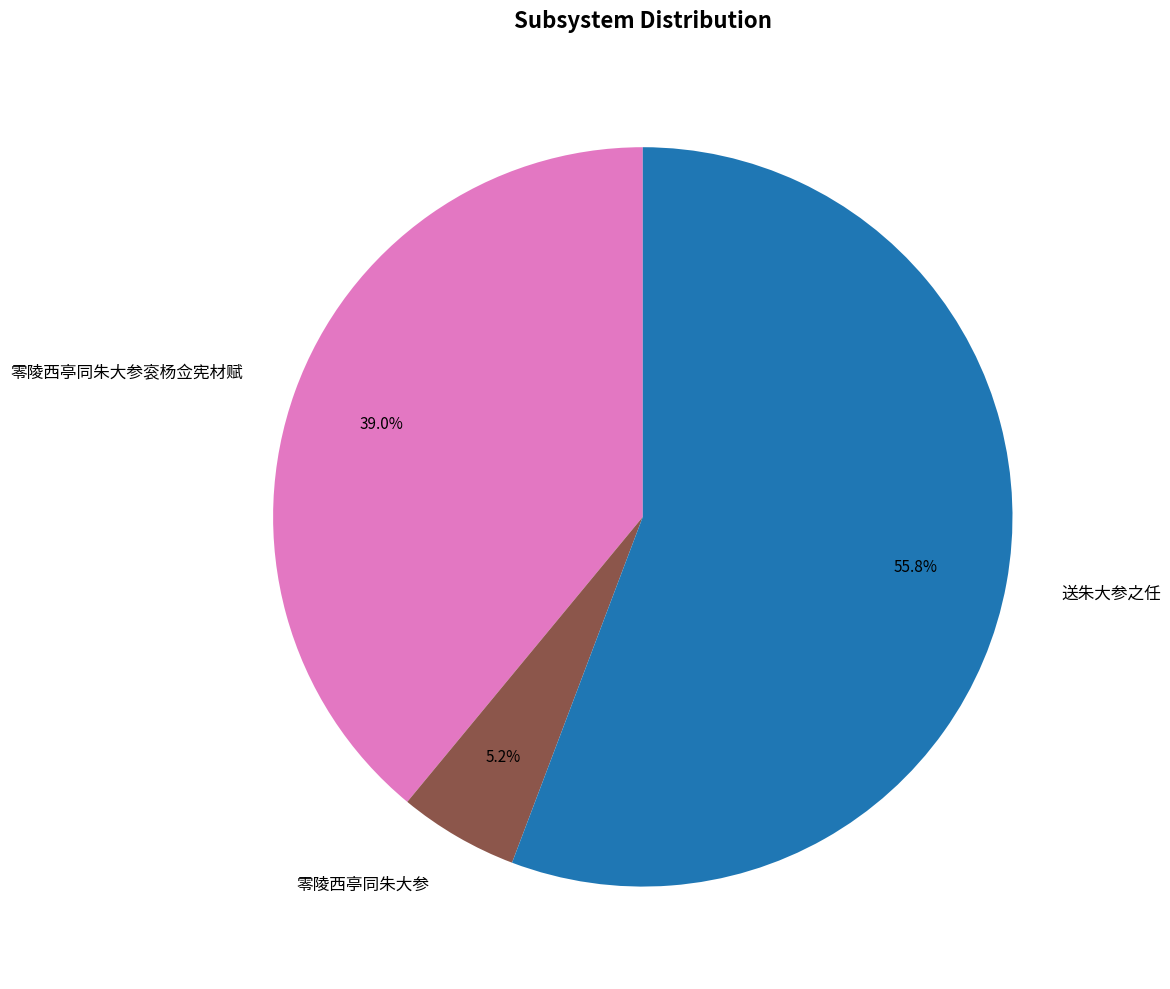

What percentage do 送朱大参之任 and 零陵西亭同朱大参 together represent?

61.0%